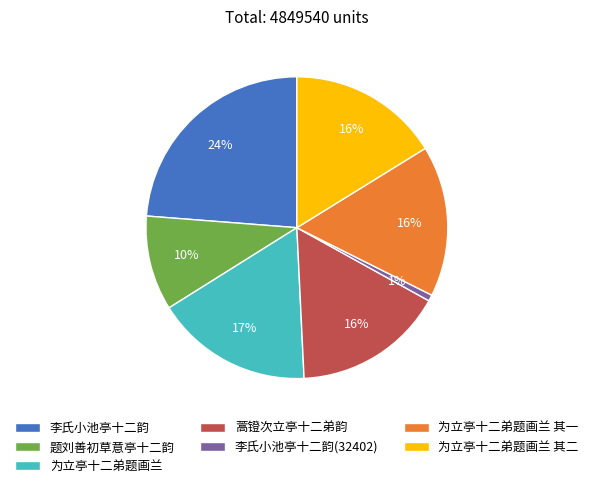

Is 题刘善初草意亭十二韵 the majority of the pie?

No